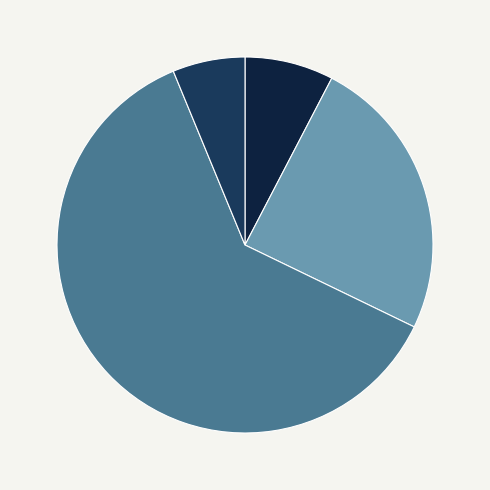

How many slices are in this pie chart?

4